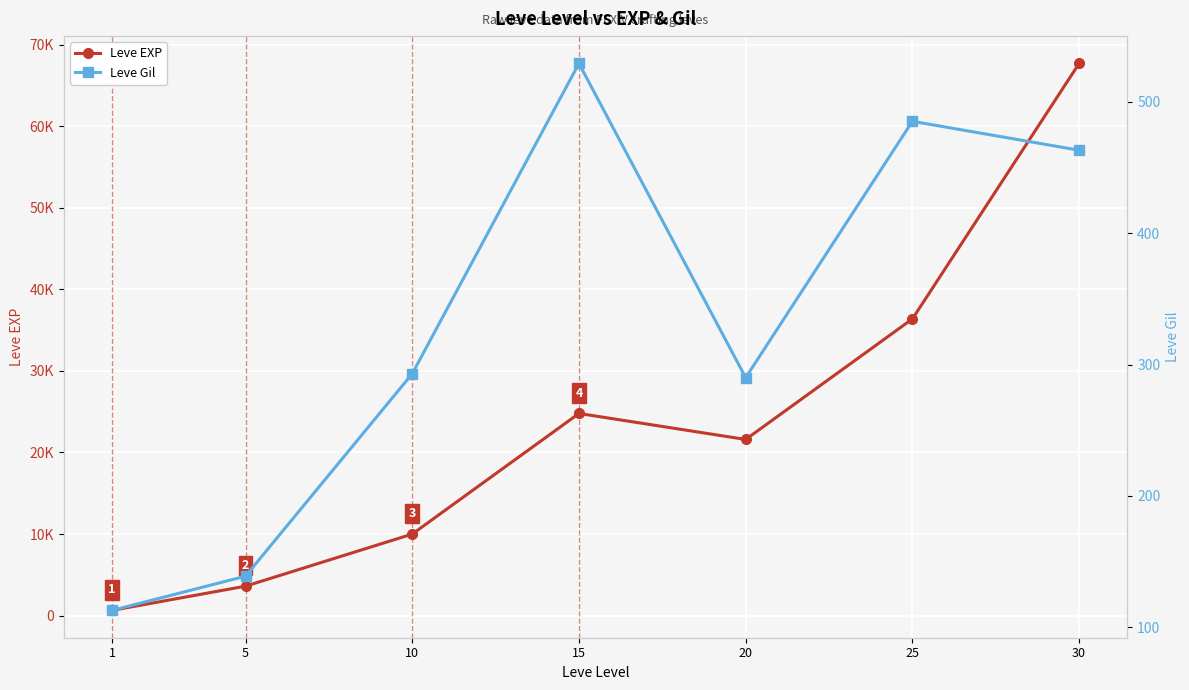

Which series has the widest spread of values?

Leve EXP